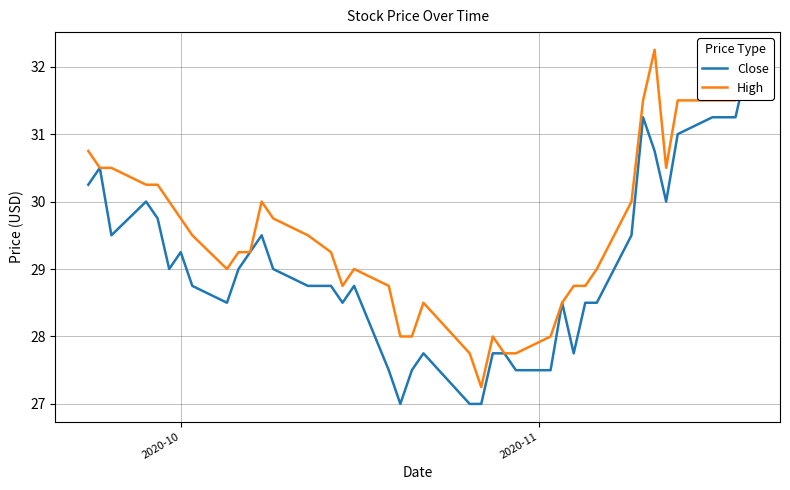

True or false: Close and High cross at least once.

False